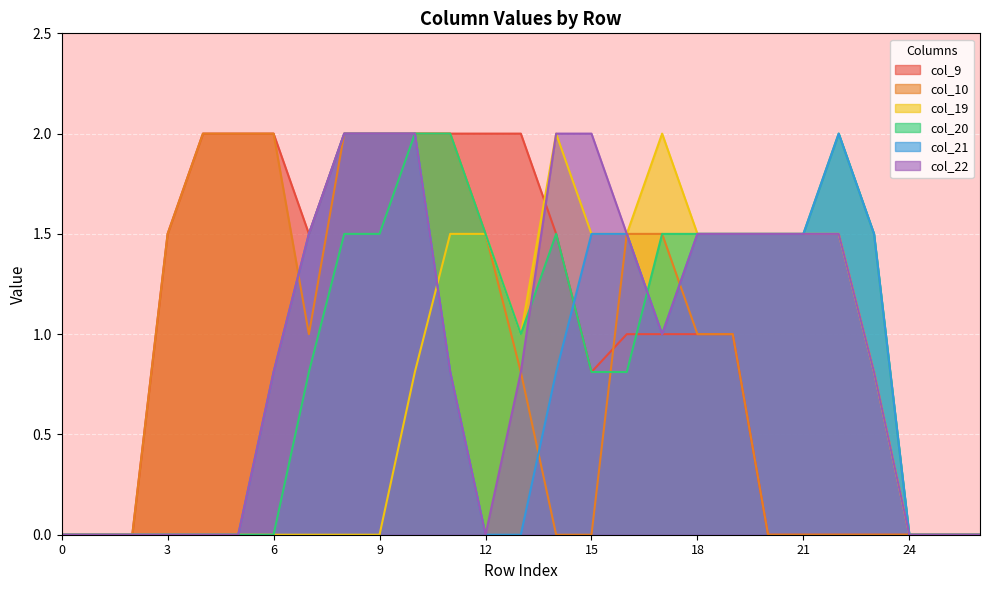

True or false: col_20 has more than 0 points higher than both neighbors.

True